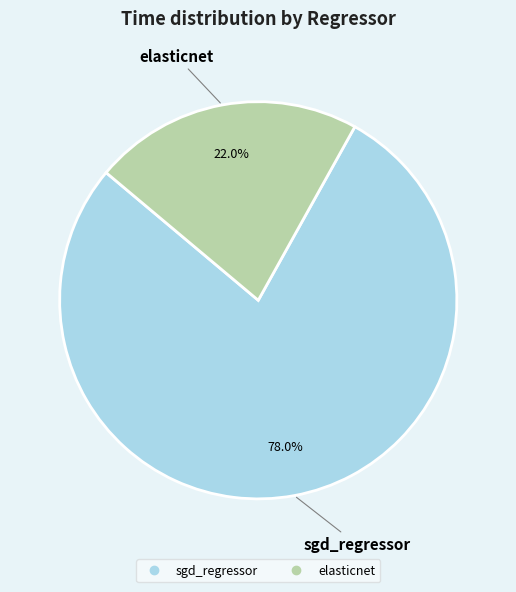

To the nearest percent, what is the average slice percentage?

50%